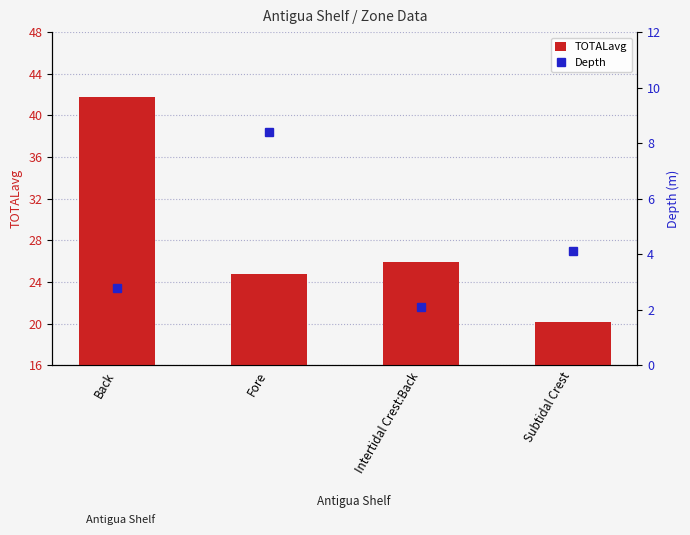

Are the bars horizontal?

No